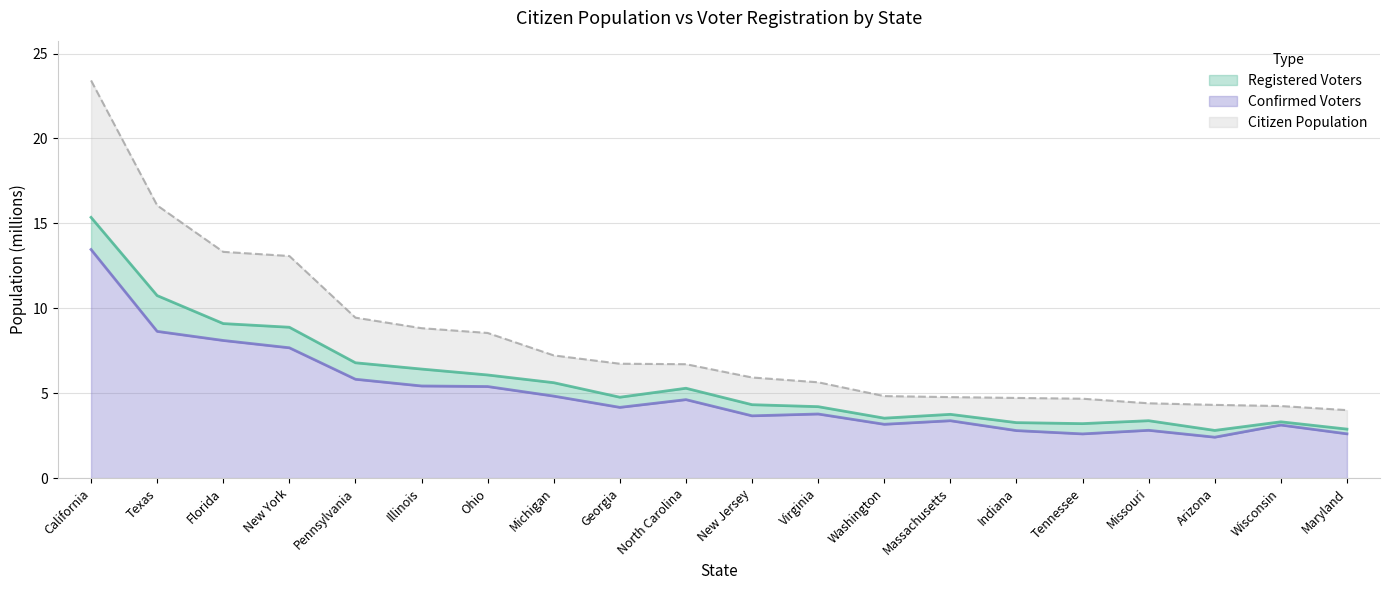

What is the difference between the second highest and second lowest values in the Citizen Population series?

11.8